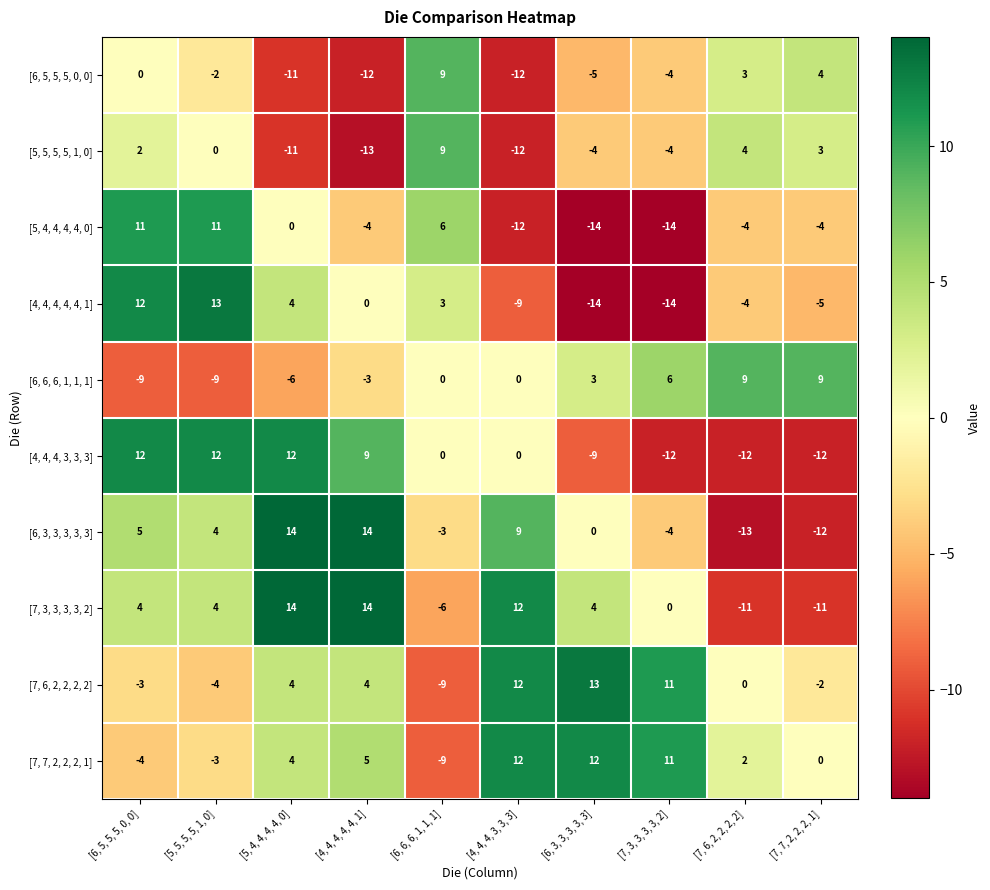

The [6, 3, 3, 3, 3, 3] series shows -7 at [7, 6, 2, 2, 2, 2]. True or false?

False